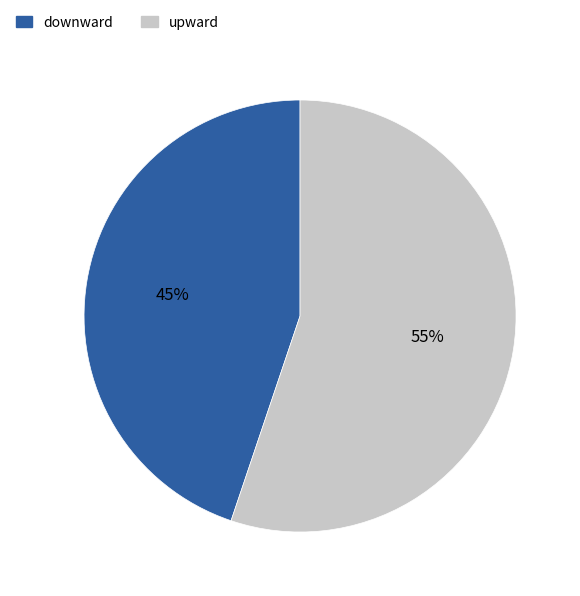

To the nearest percent, what is the combined percentage of downward and upward?

100%